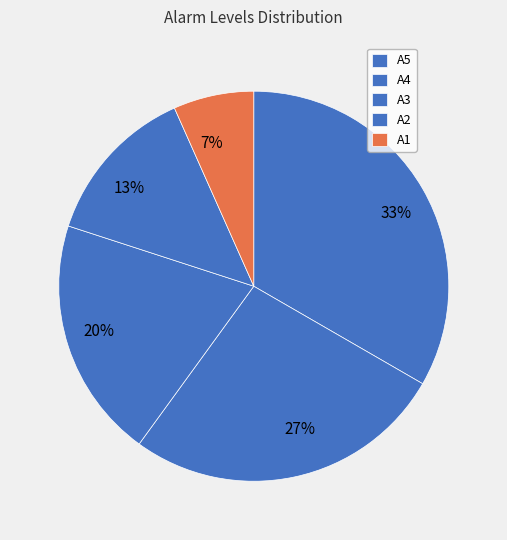

Is A2 the majority of the pie?

No